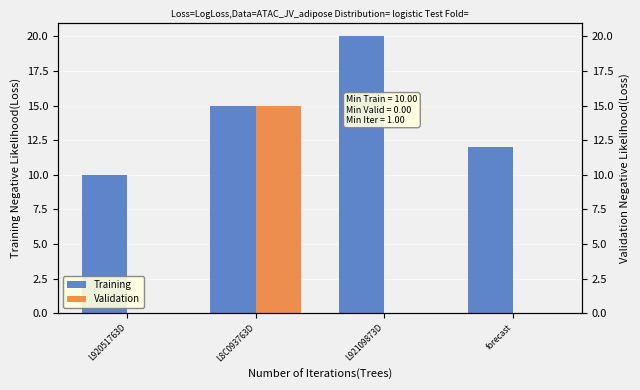

Where is Validation nearest to the value 7?

L92051763D